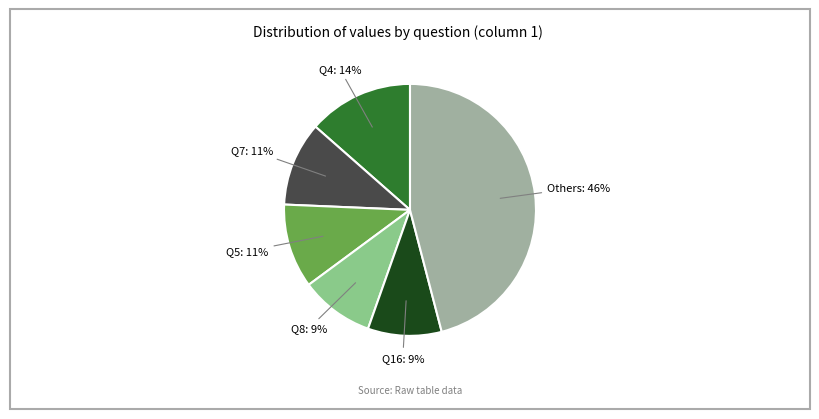

How many segments does this pie chart have?

6